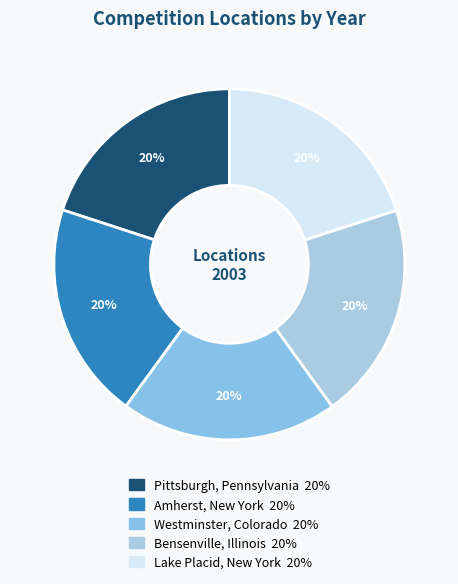

Count the number of slices in the pie.

5